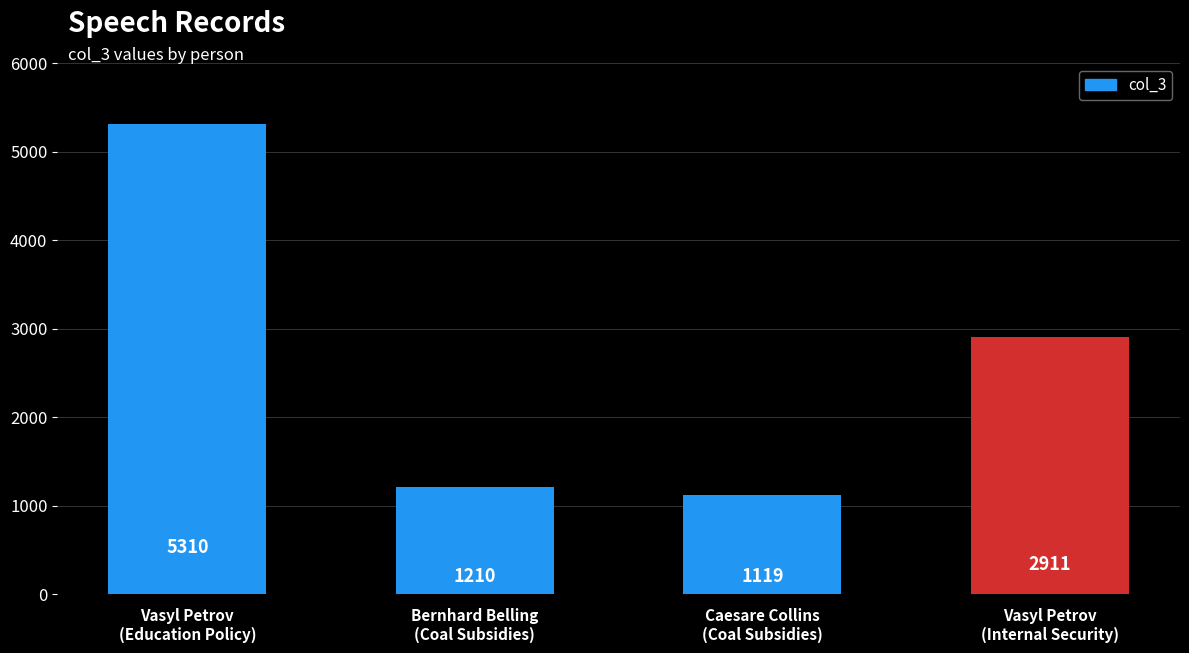

Between Bernhard Belling
(Coal Subsidies) and Vasyl Petrov
(Internal Security), which is larger?

Vasyl Petrov
(Internal Security)